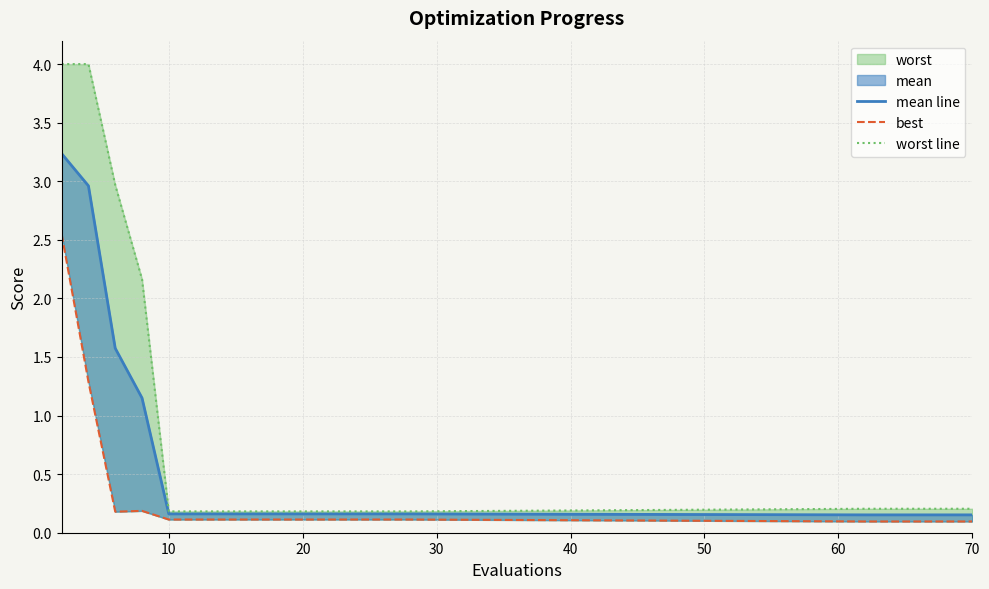

Does the chart display data point markers on the line(s)?

No